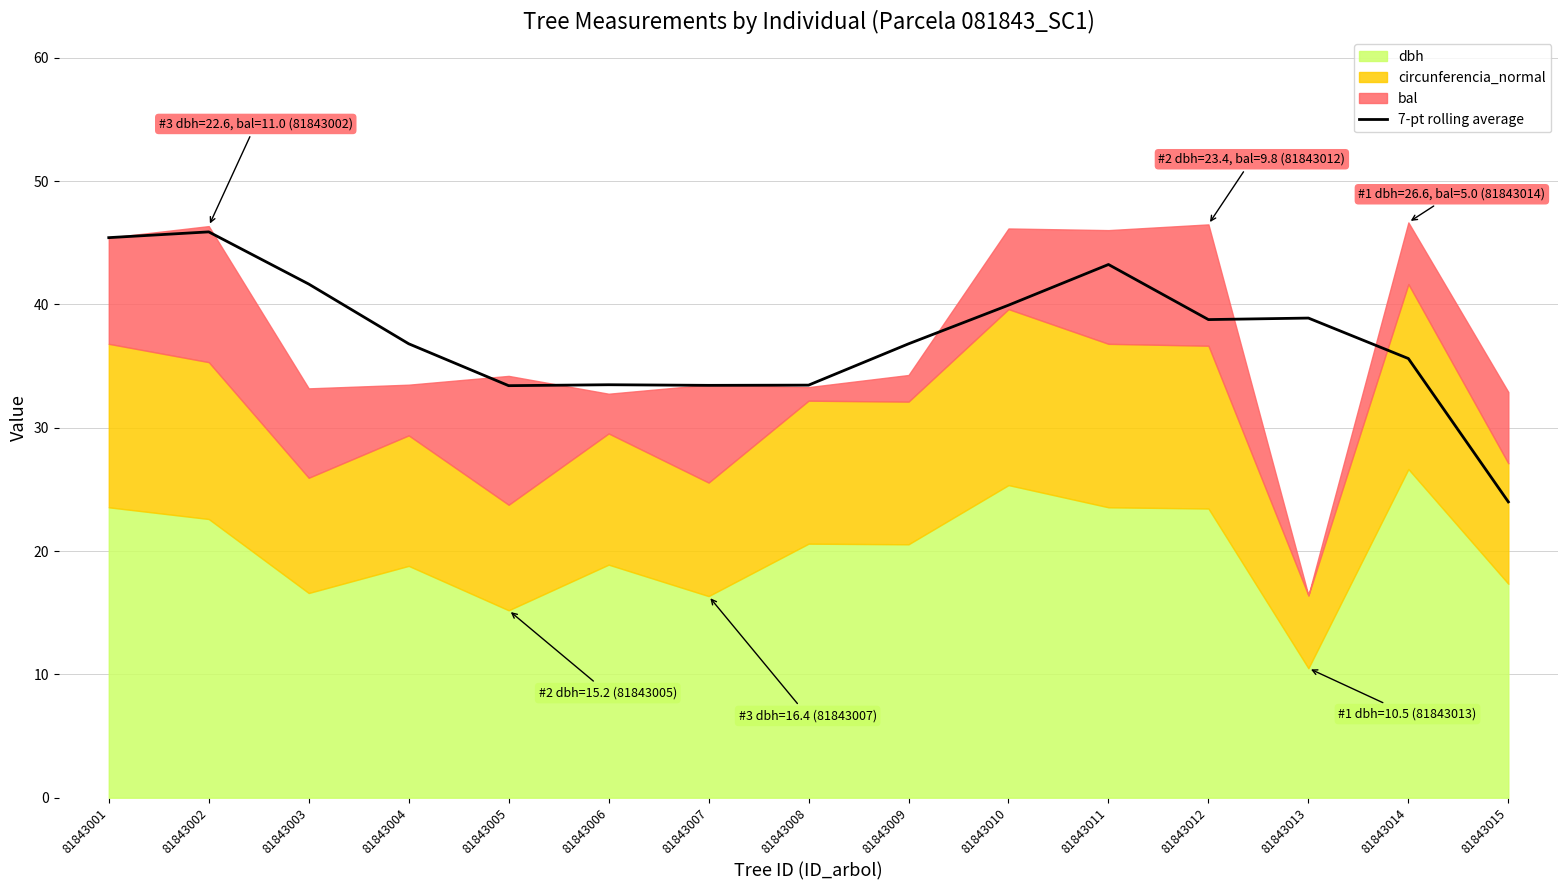

Reading left to right, what are all the values shown in this chart?

45.4	45.9	41.7	36.8	33.4	33.5	33.4	33.5	36.8	39.9	43.2	38.8	38.9	35.6	24.0